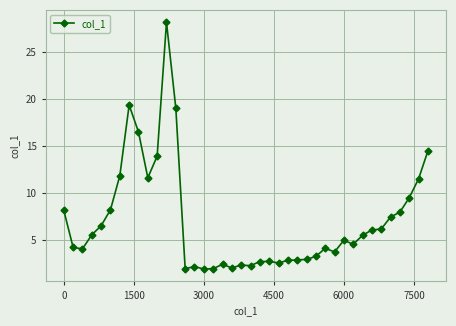

What is the sum of all values?

279.0